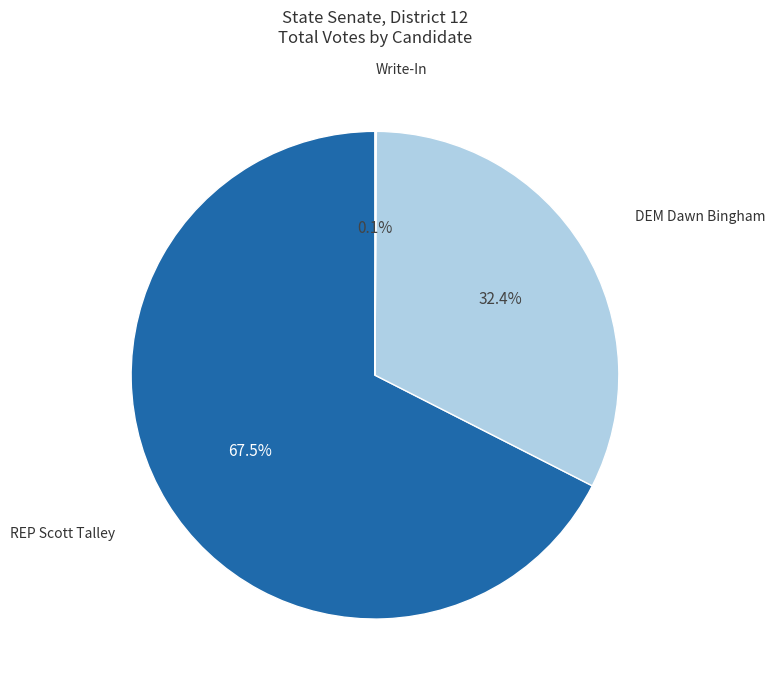

Does any single category account for the majority?

Yes